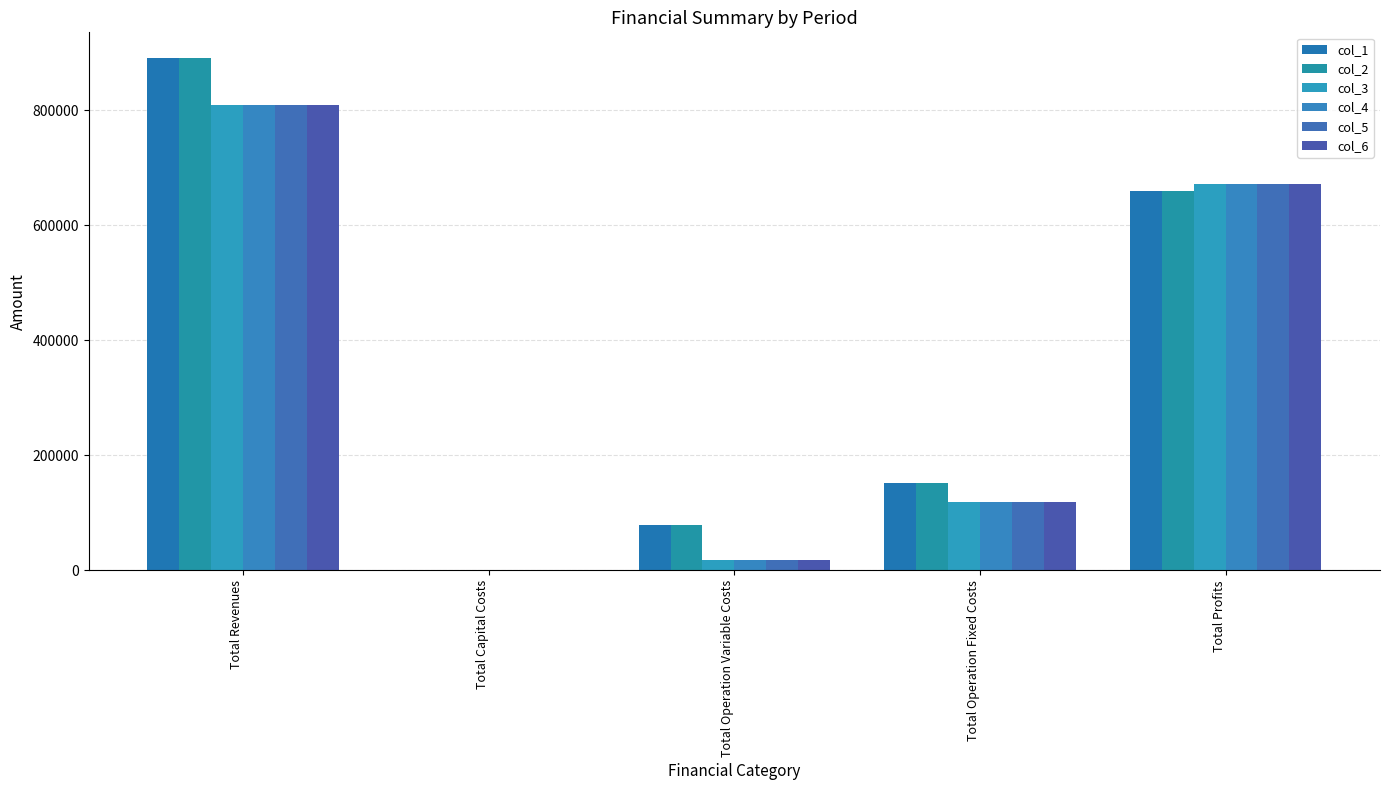

What is the label of the 5th bar from the right?

Total Revenues